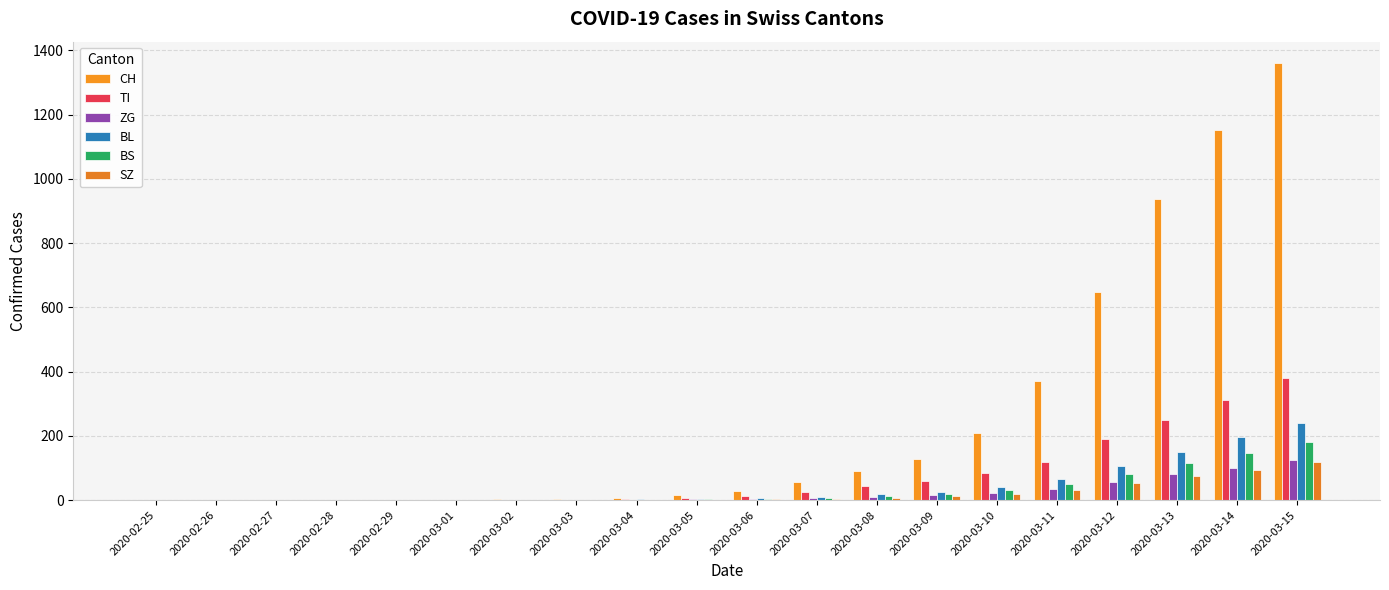

How many series are shown in this chart?

6